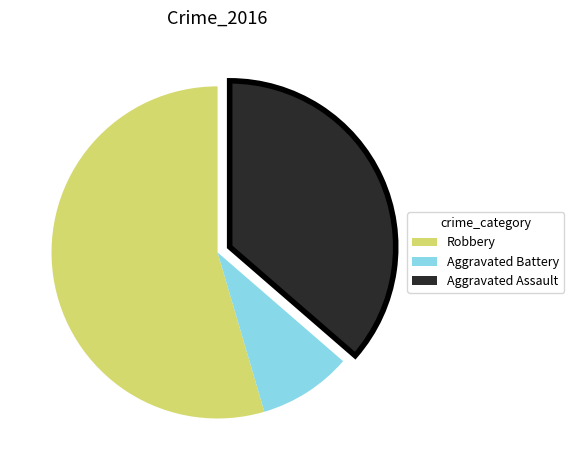

What is the largest slice in the pie chart?

Robbery